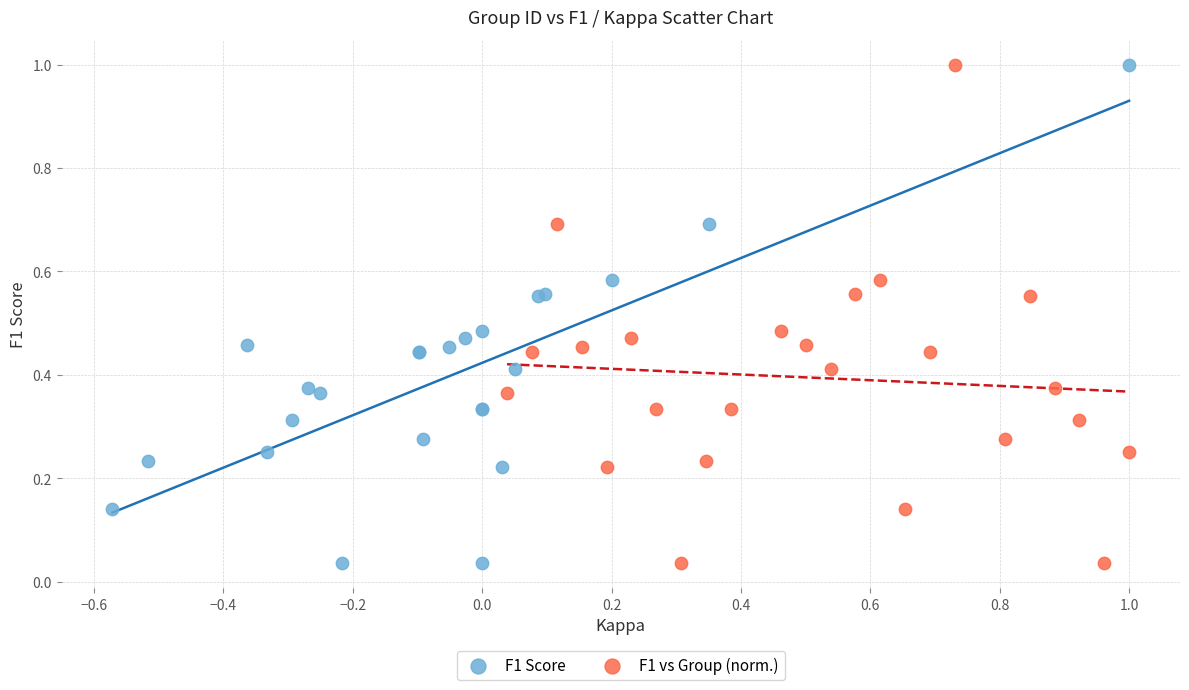

What are all the series names shown in the legend?

F1 Score, F1 vs Group (norm.)